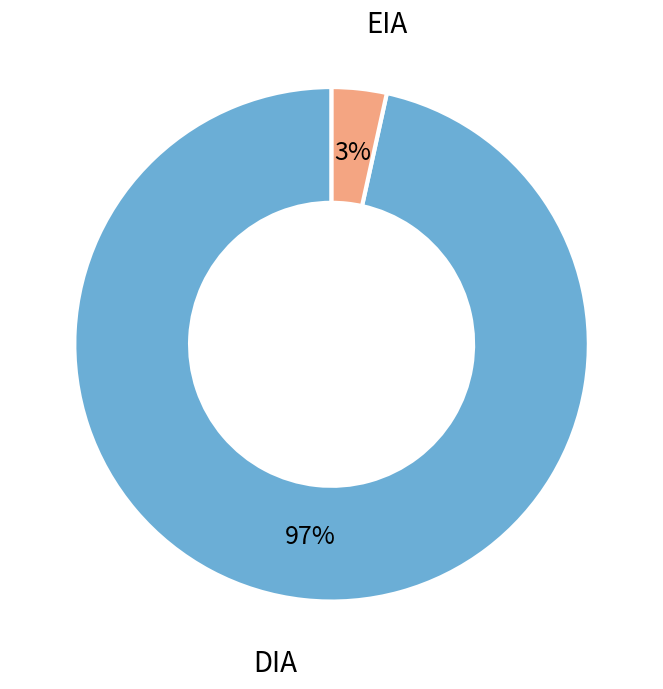

Is there any slice that represents more than half of the pie?

Yes